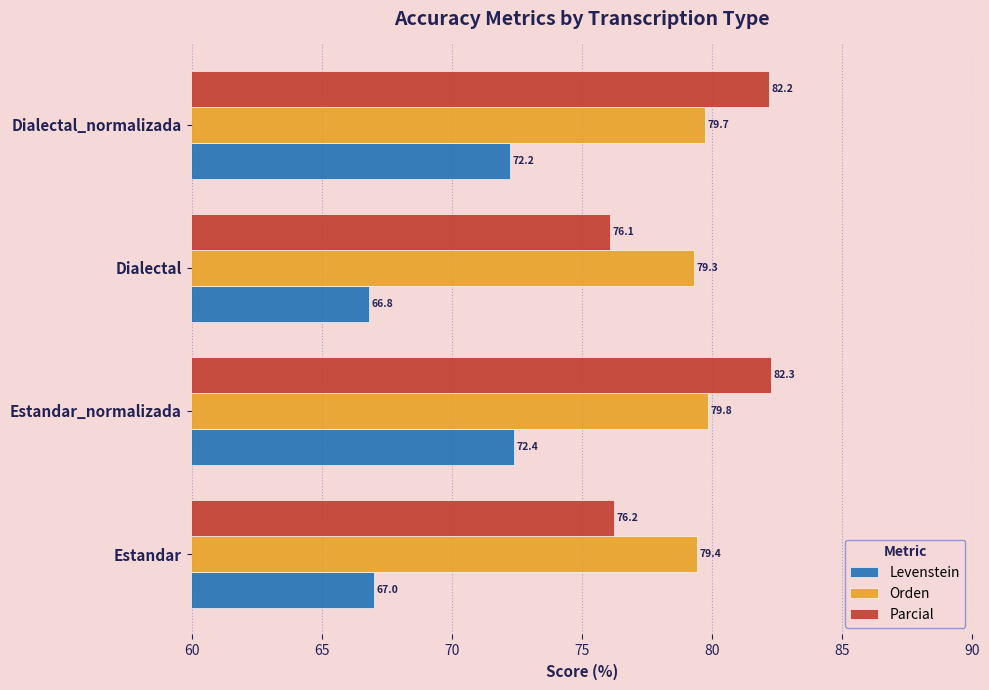

What is the maximum value for Levenstein?

72.4